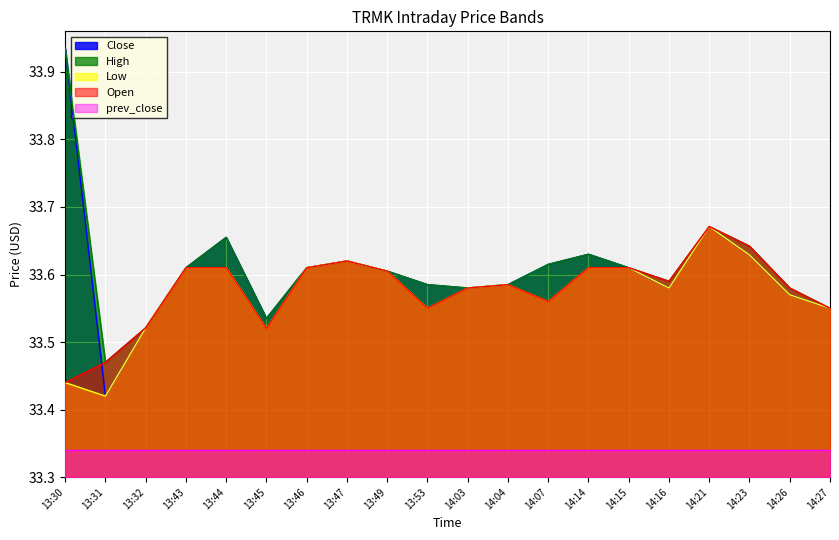

What position from the right is 14:15?

6